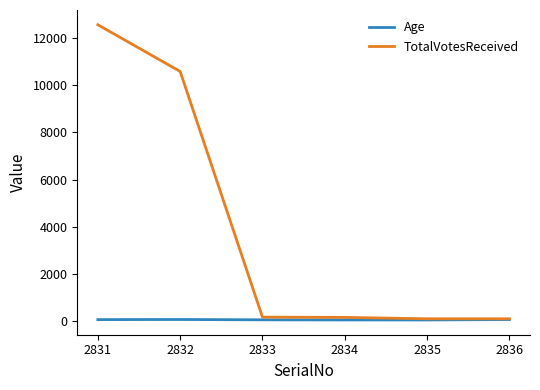

Which category has the highest value across all series?

2831